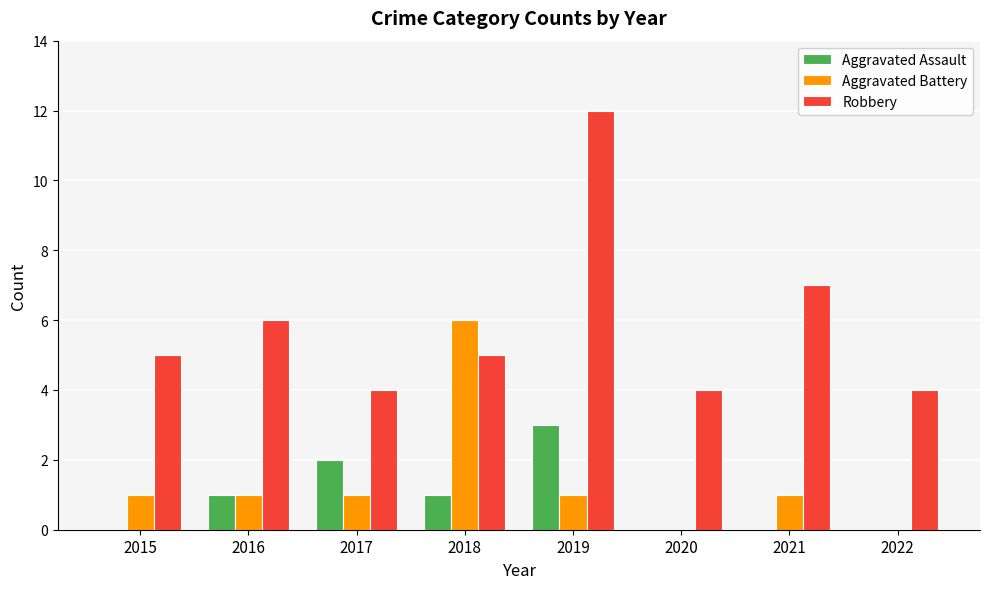

True or false: Aggravated Battery has a value of 2 at 2017.

False